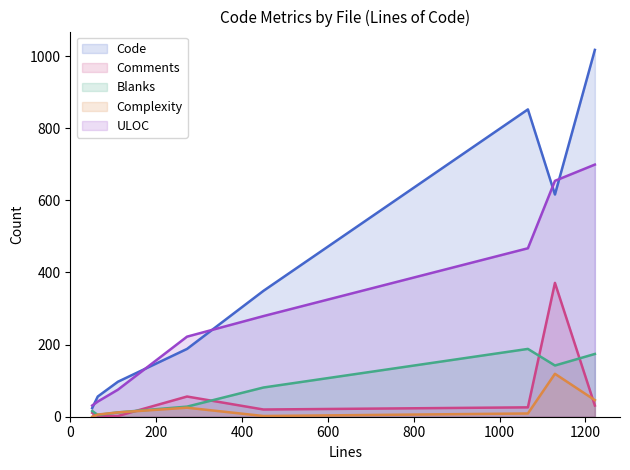

How many lines are shown in the chart?

5